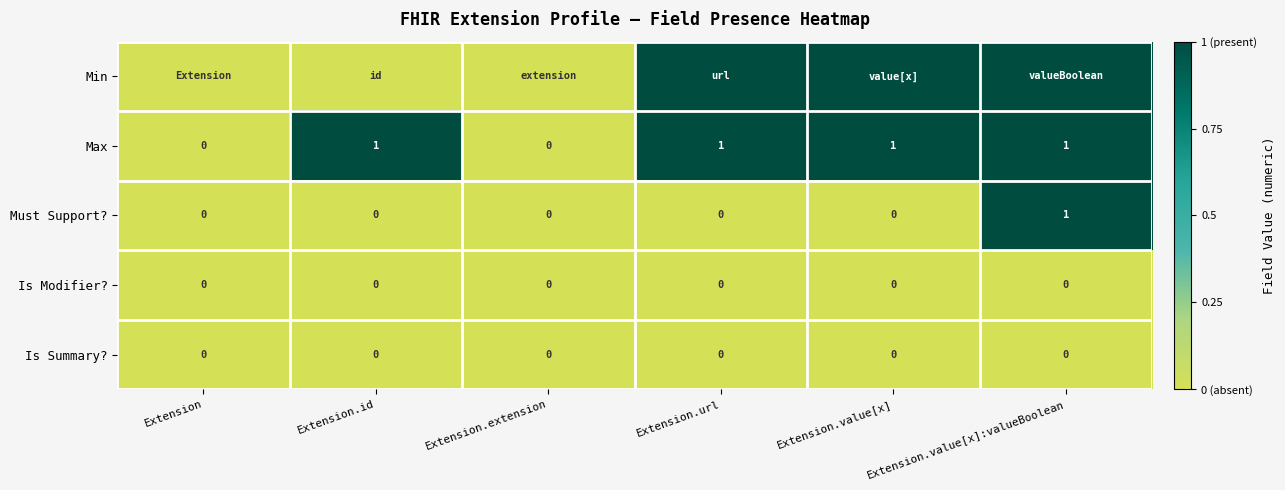

What is the maximum value shown in the chart?

1